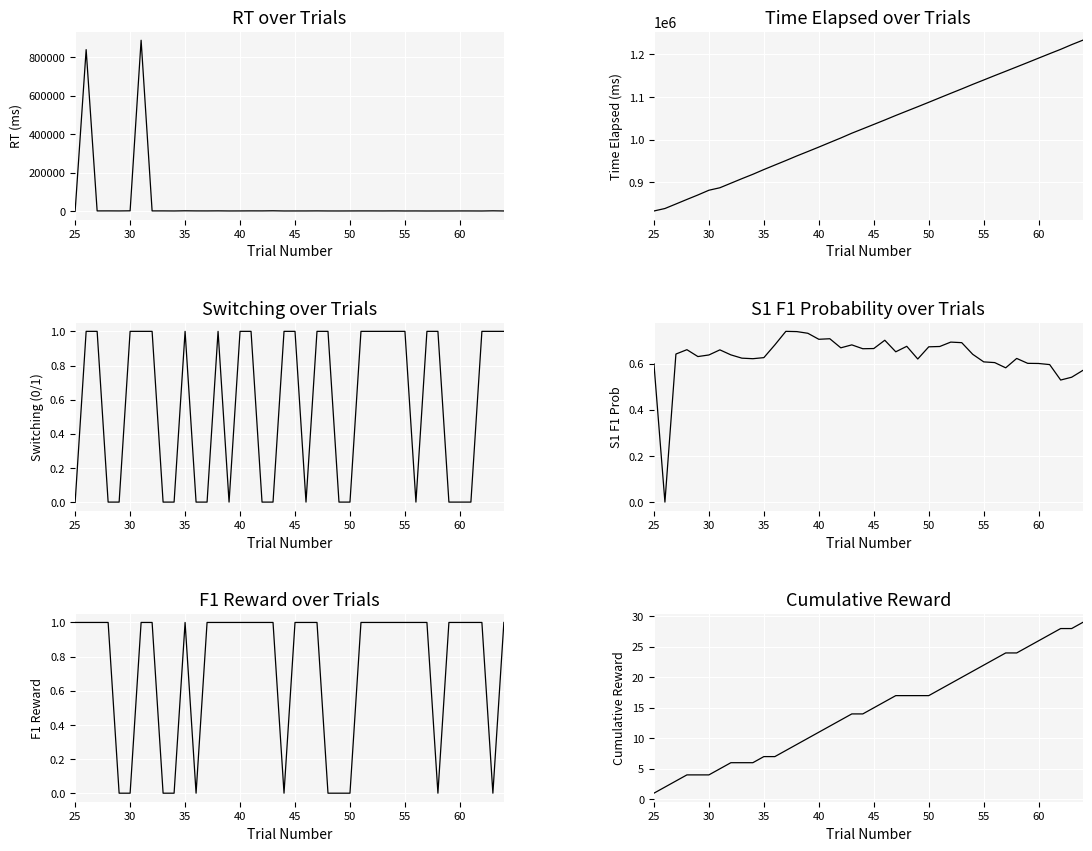

True or false: s_1_f_1_prob has more than 1 interior local peaks.

True